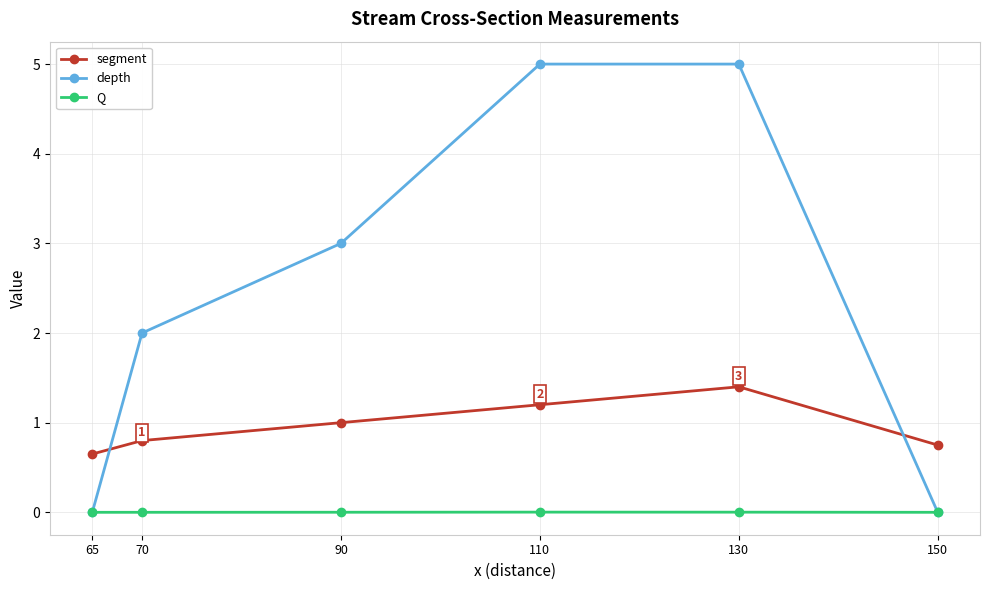

What is the maximum value for segment?

1.4